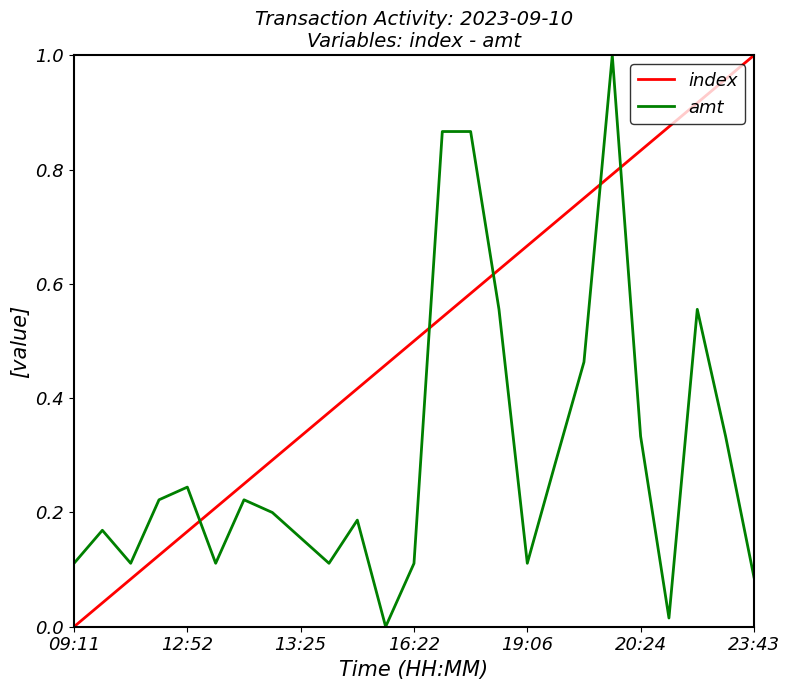

Which series has the largest total across all categories?

index